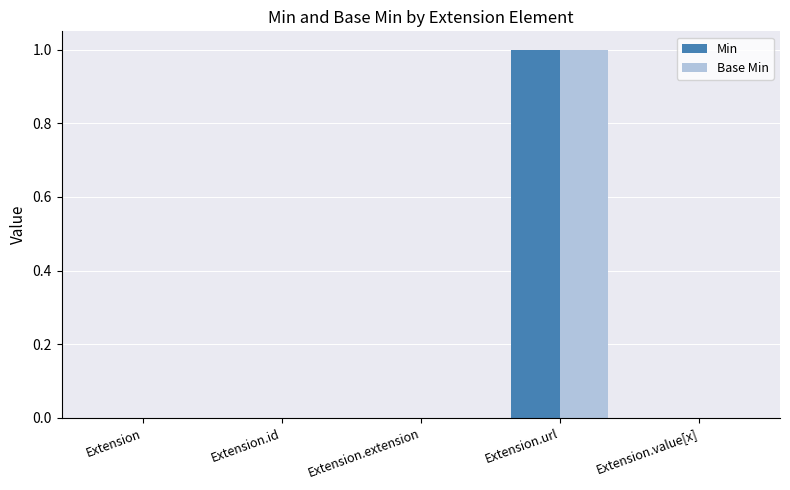

Which category has the highest value across all series?

Extension.url